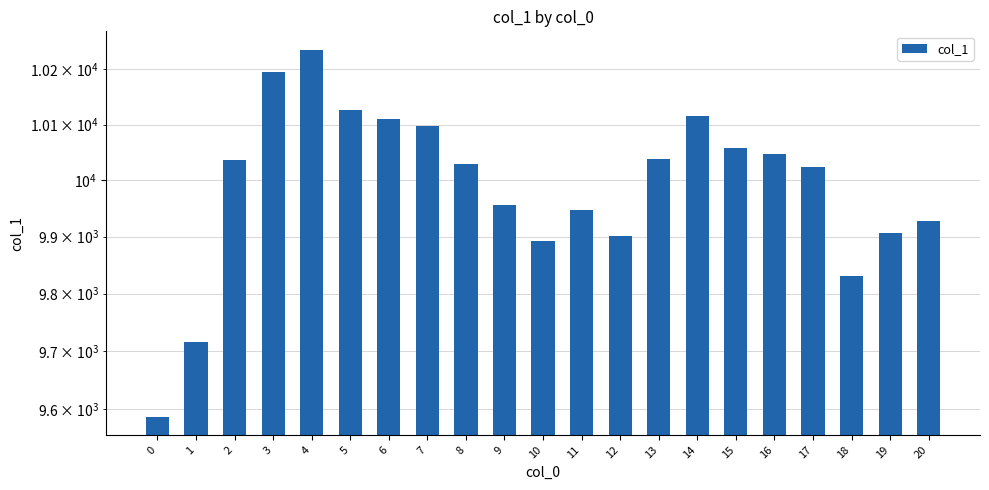

What is the sum of the values at 7 and 15?

20154.3